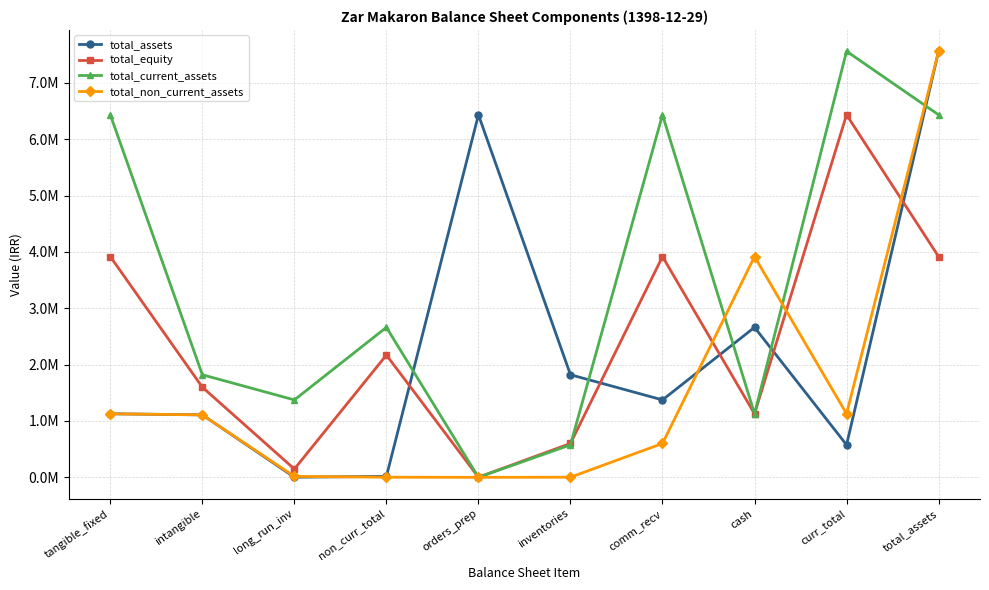

True or false: total_equity has more than 1 interior local peaks.

True